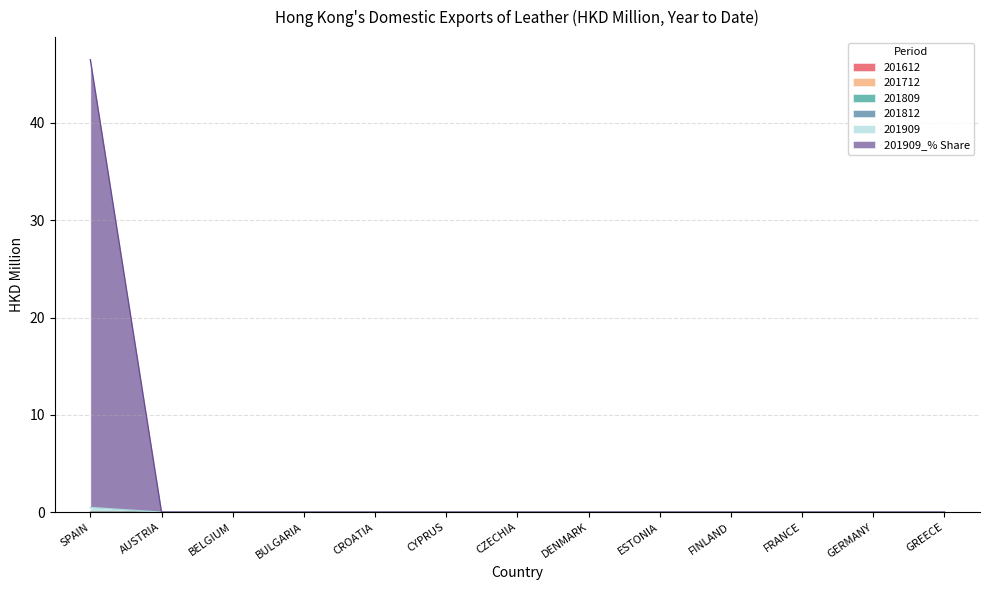

At which category does the chart reach its minimum across all series?

SPAIN